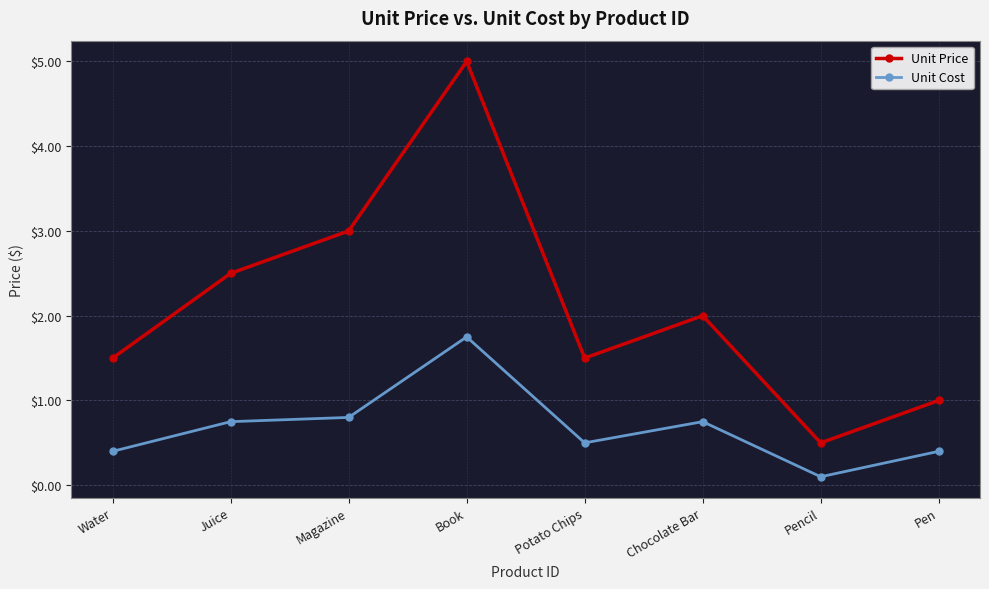

What position from the left is Potato Chips?

5